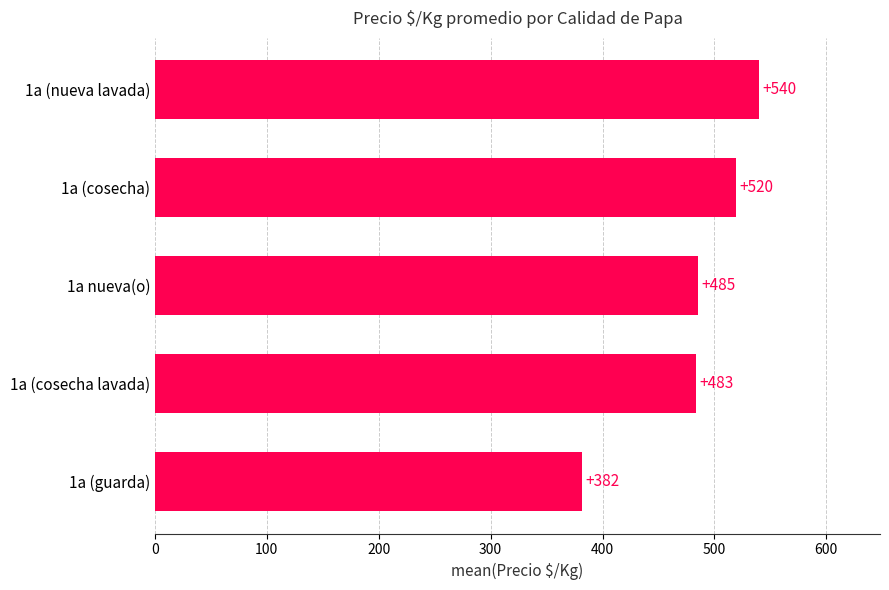

Count the number of values greater than 485.

3